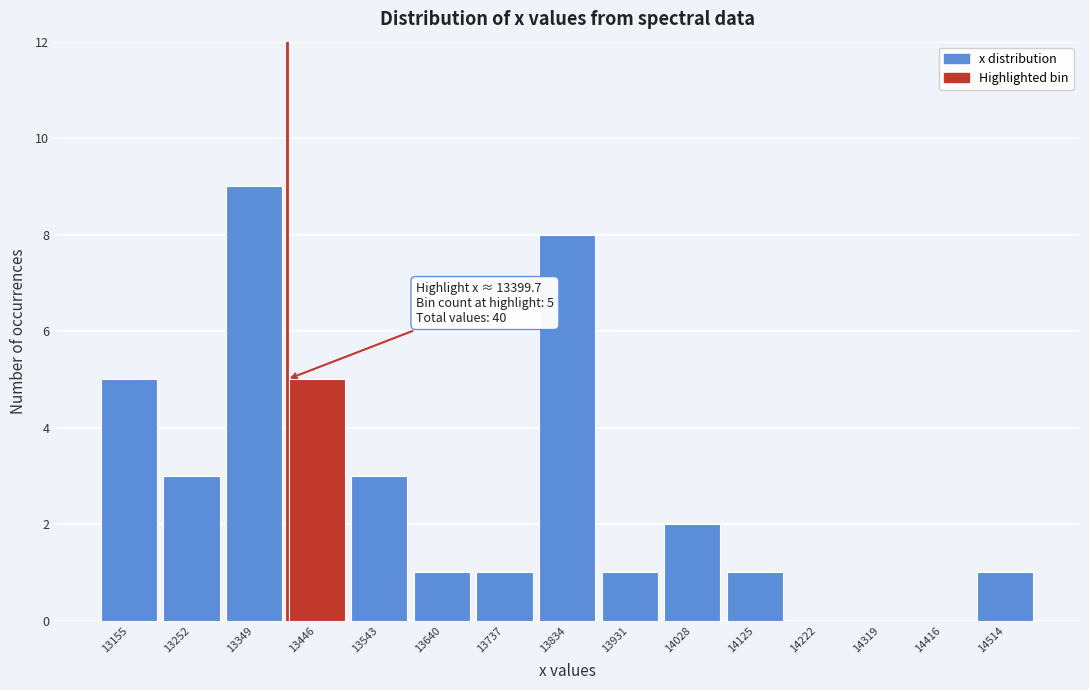

Which range on the x-axis has the tallest bar?

13300 to 13400